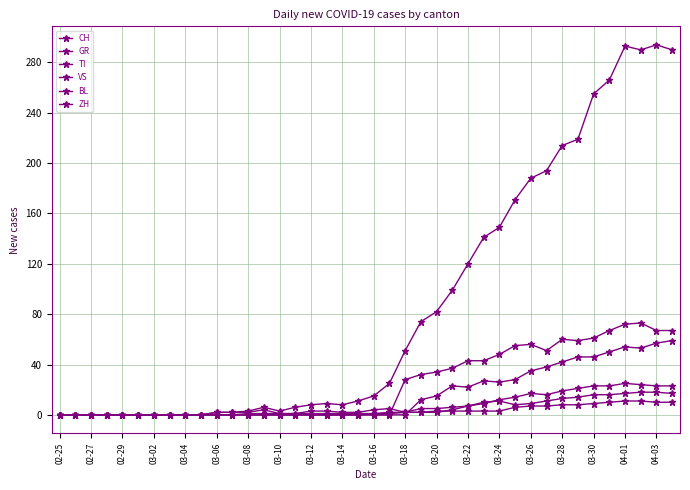

True or false: TI and ZH cross at least once.

False